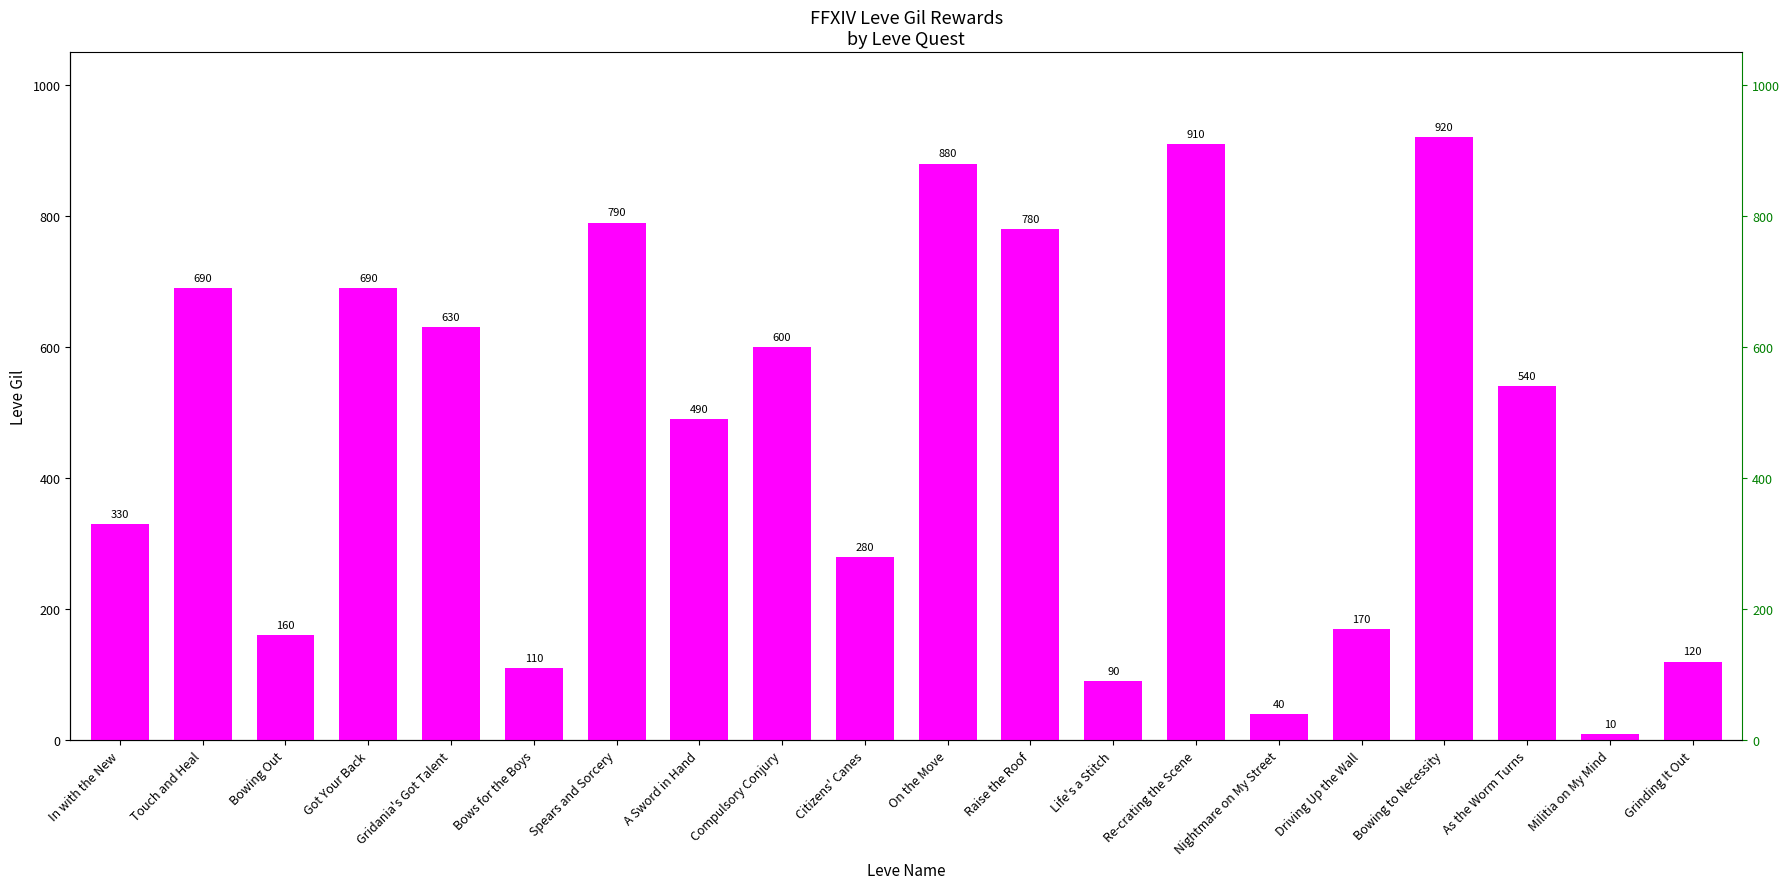

Approximately how many times larger is the value at Life's a Stitch compared to Gridania's Got Talent?

0.1